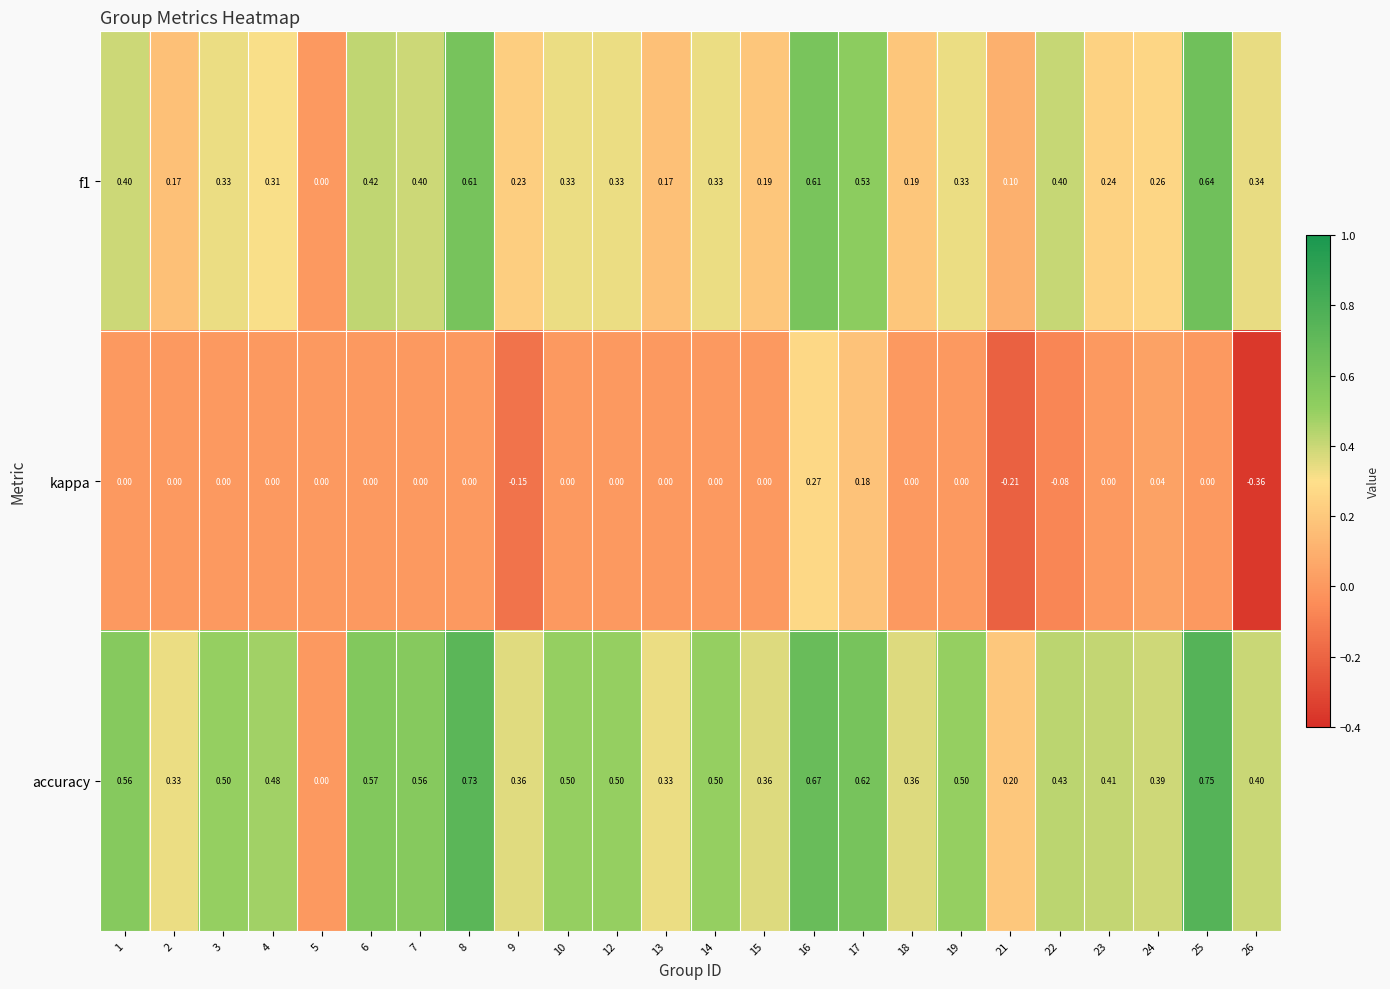

Which series has the largest total across all categories?

accuracy